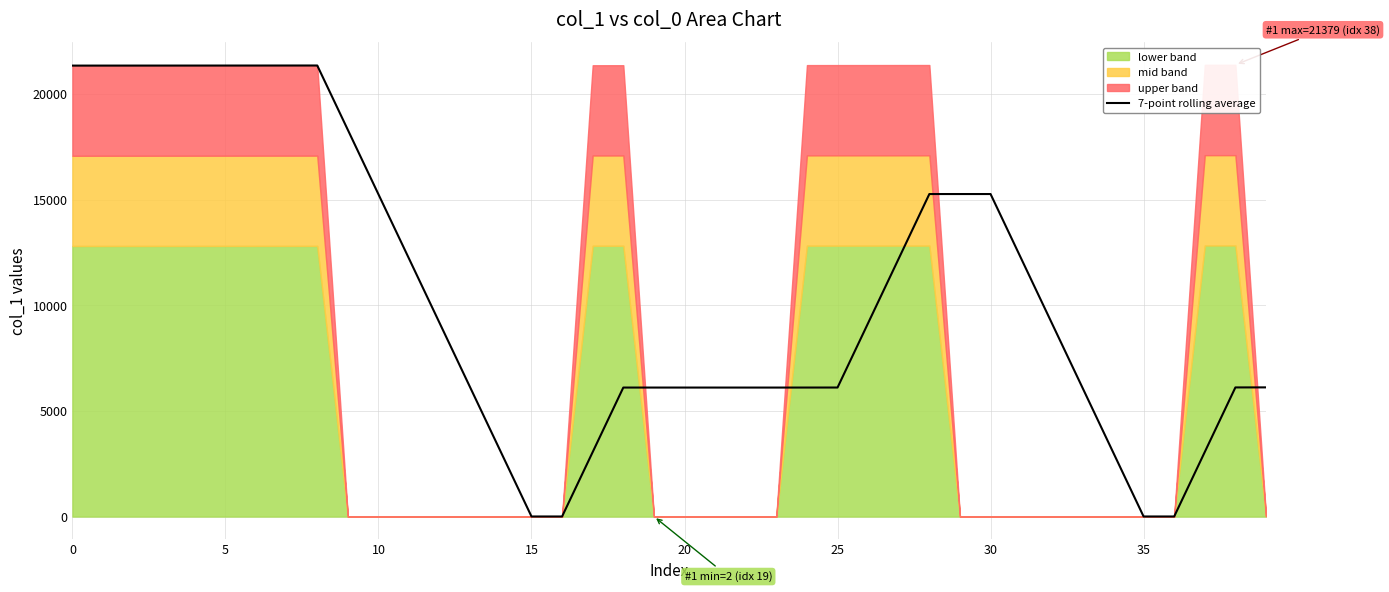

The value of 7-point rolling average at 20 is 10561.7. True or false?

False